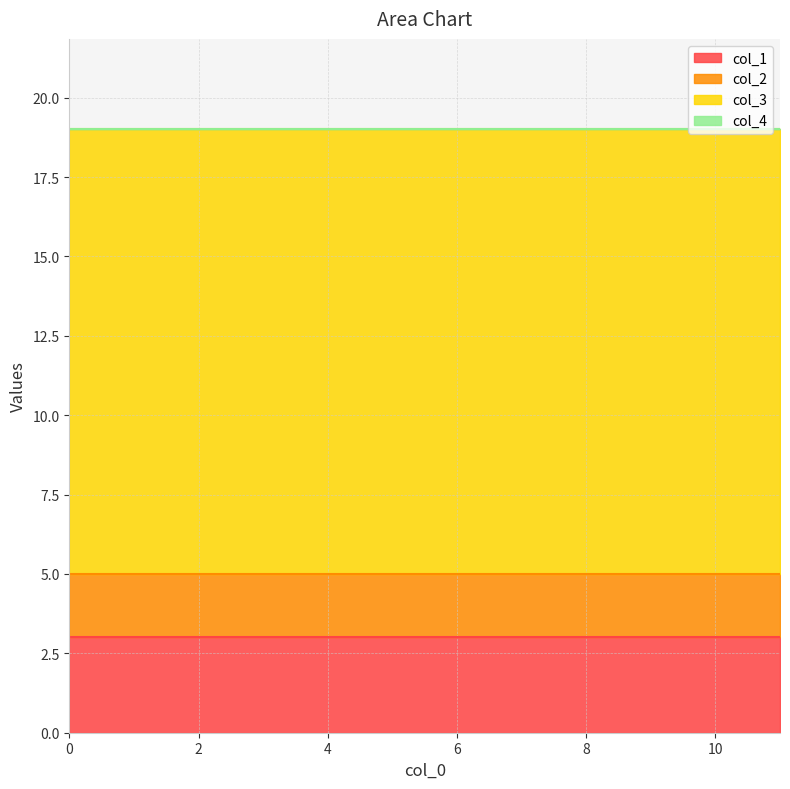

Reading right to left, extract all data points from this chart.

col_1: 3	3	3	3	3	3	3	3
col_2: 2	2	2	2	2	2	2	2
col_3: 14	14	14	14	14	14	14	14
col_4: 0	0	0	0	0	0	0	0